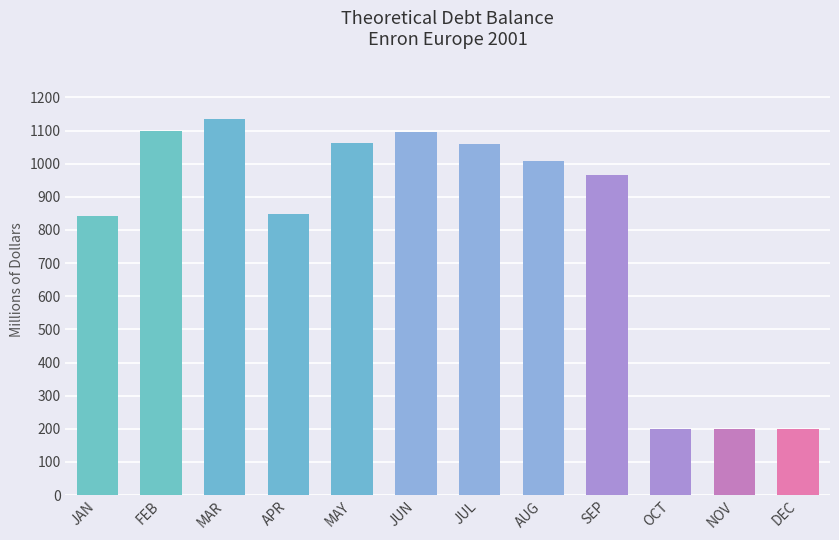

What is the label of the 8th bar from the right?

MAY